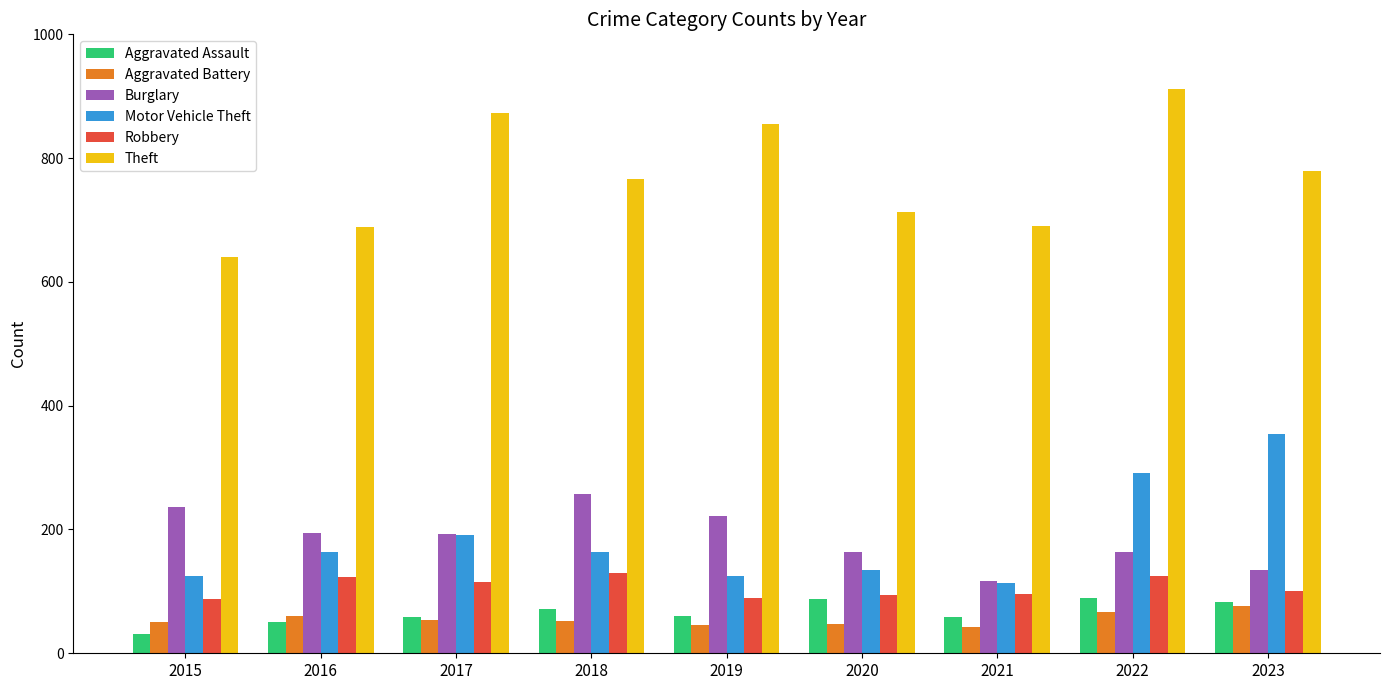

What is the spread (max minus min) of values at 2020?

665